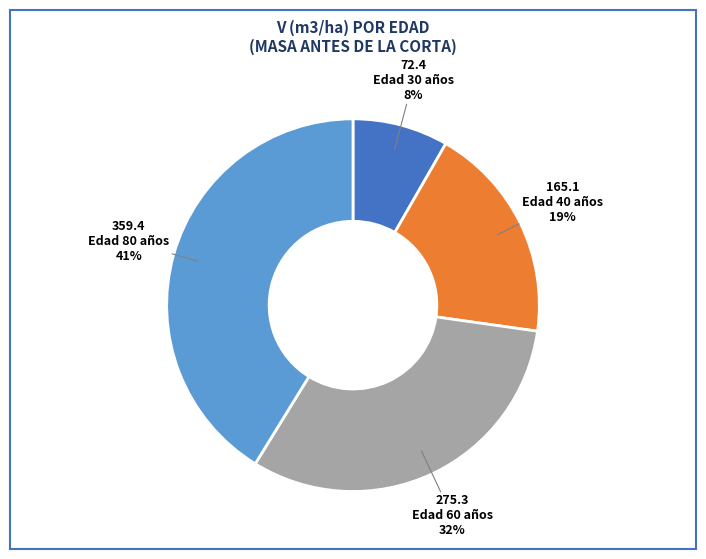

Is there a majority slice in this chart?

No